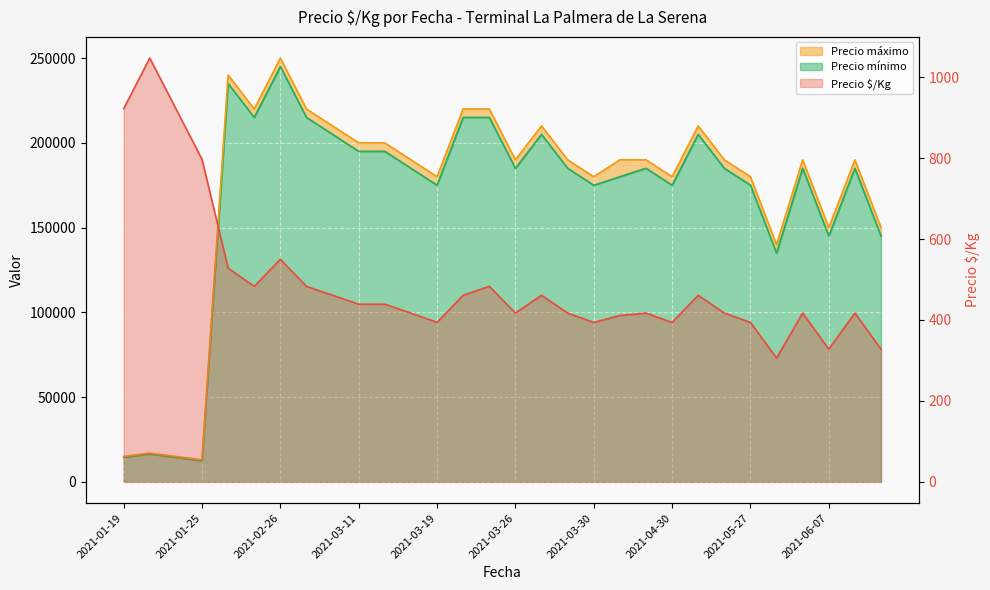

List the series in order of their peak value, lowest first.

Precio $/Kg, Precio mínimo, Precio máximo